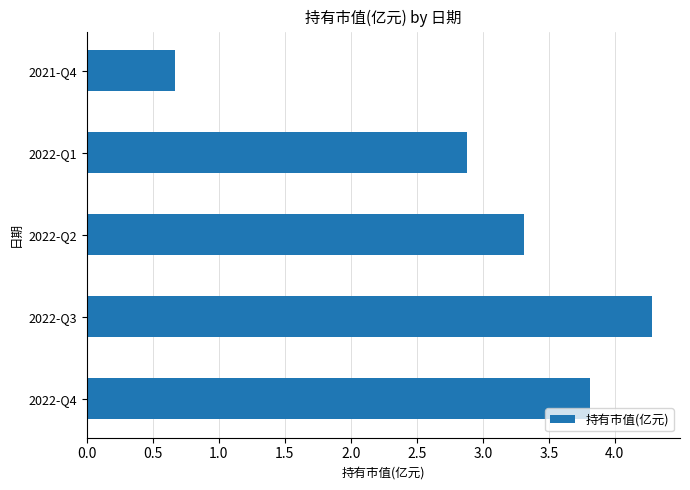

Reading bottom to top, extract all data points from this chart.

2022-Q4=3.8	2022-Q3=4.3	2022-Q2=3.3	2022-Q1=2.9	2021-Q4=0.7